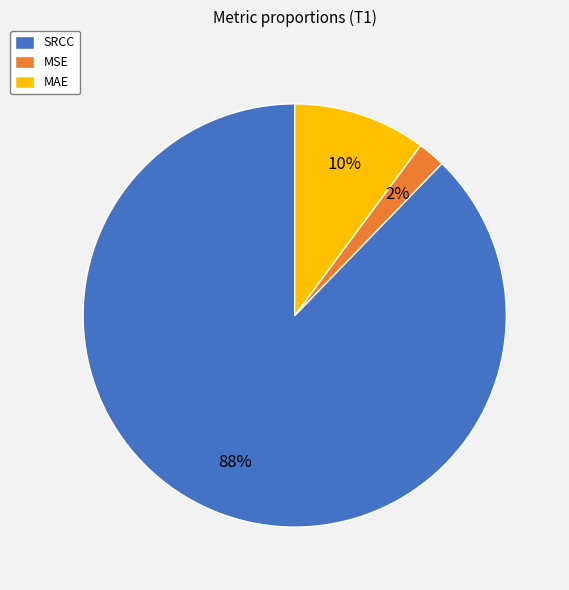

How many slices are in this pie chart?

3